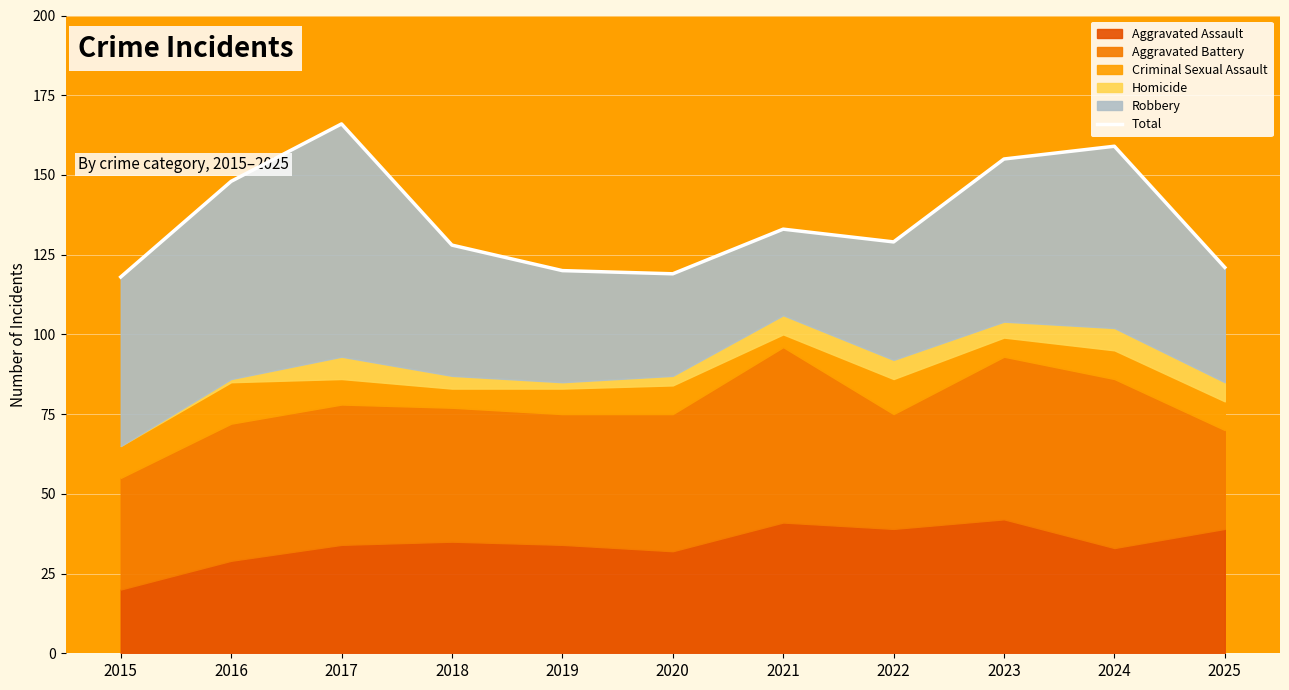

What is the change in value from 2015 to 2021?

+15